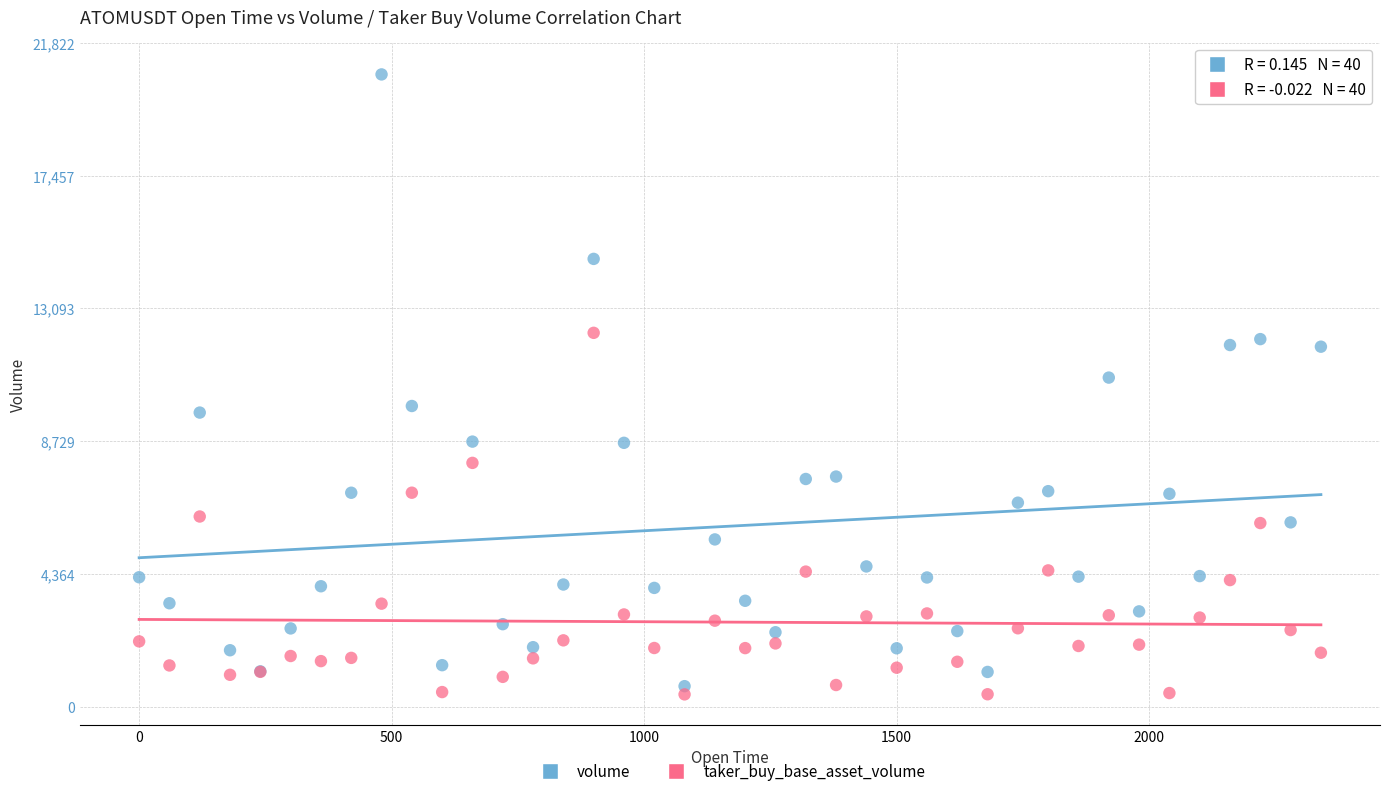

Which series reaches the minimum Y coordinate?

taker_buy_base_asset_volume